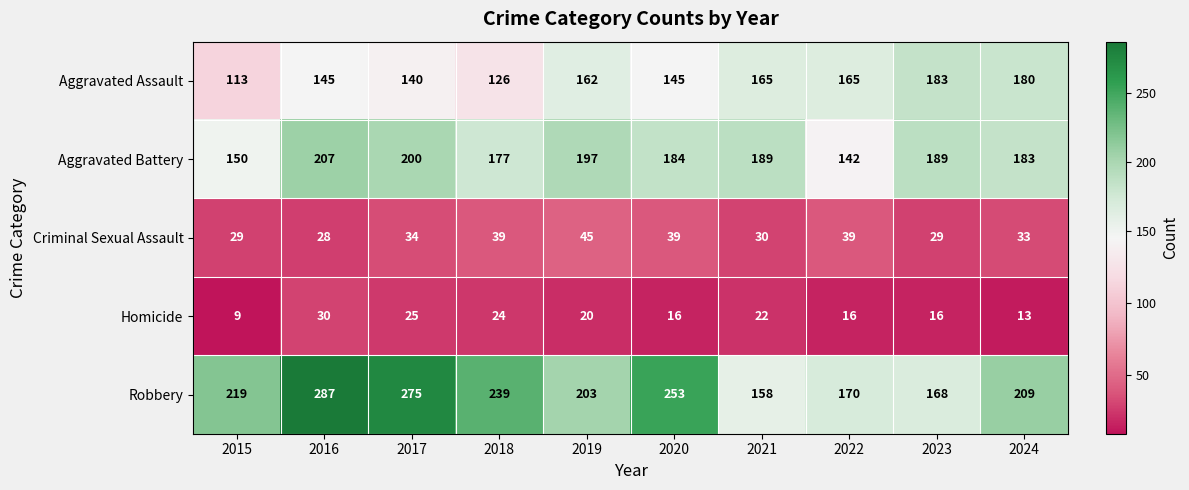

At which label is Criminal Sexual Assault closest to 36?

2017